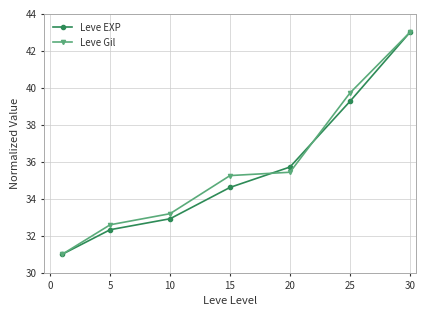

What is the value of the Leve Gil point at the 4th from the left?

35.3